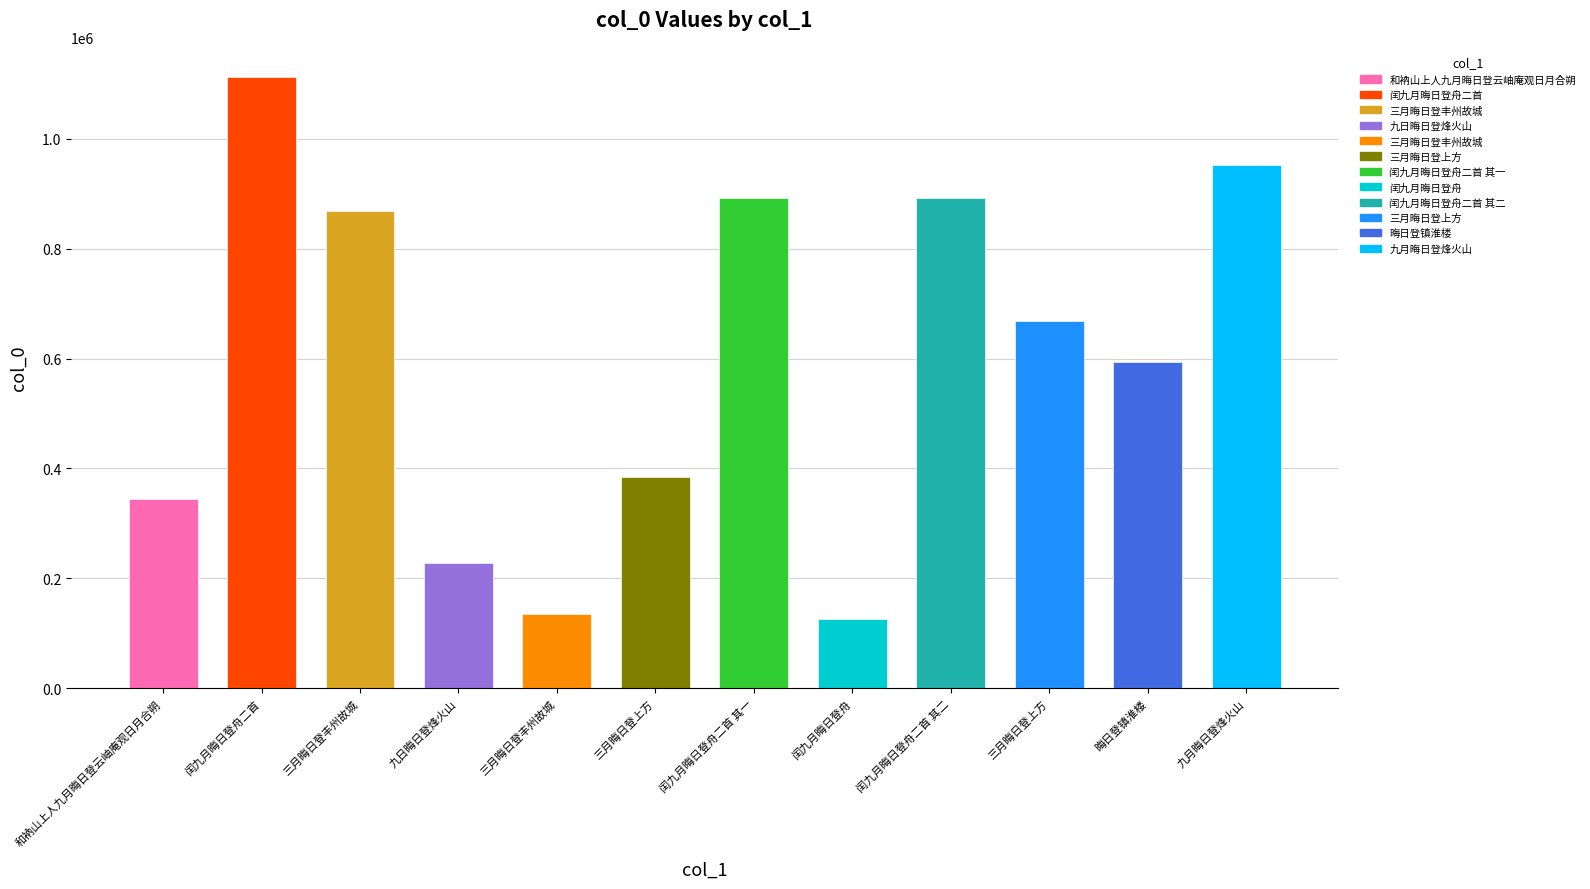

What is the value of the 12th bar from the left?

951758